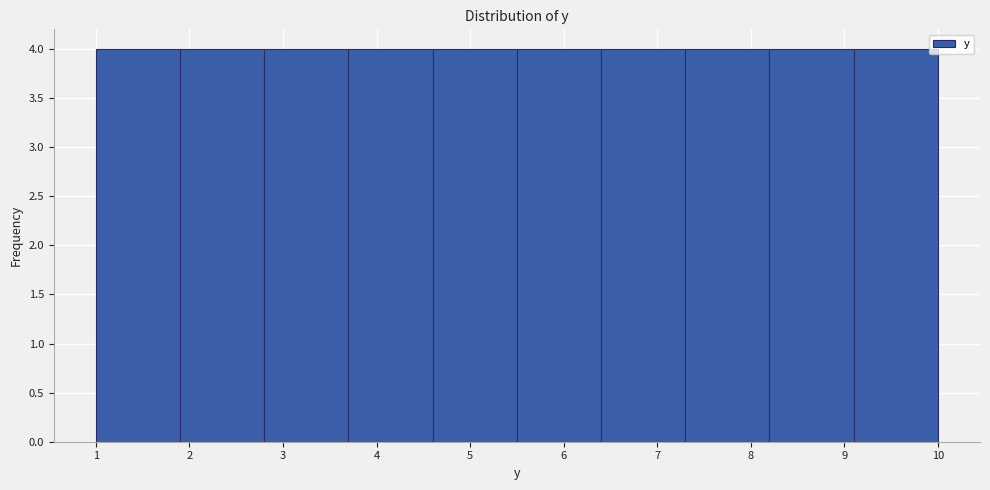

Reading left to right, list every bar in this chart as the range it spans on the x-axis followed by its height. The values are not printed on the chart, so give them approximately, as read against the axis.

1.0 to 1.9: 4
1.9 to 2.8: 4
2.8 to 3.7: 4
3.7 to 4.6: 4
4.6 to 5.5: 4
5.5 to 6.4: 4
6.4 to 7.3: 4
7.3 to 8.2: 4
8.2 to 9.1: 4
9.1 to 10.0: 4